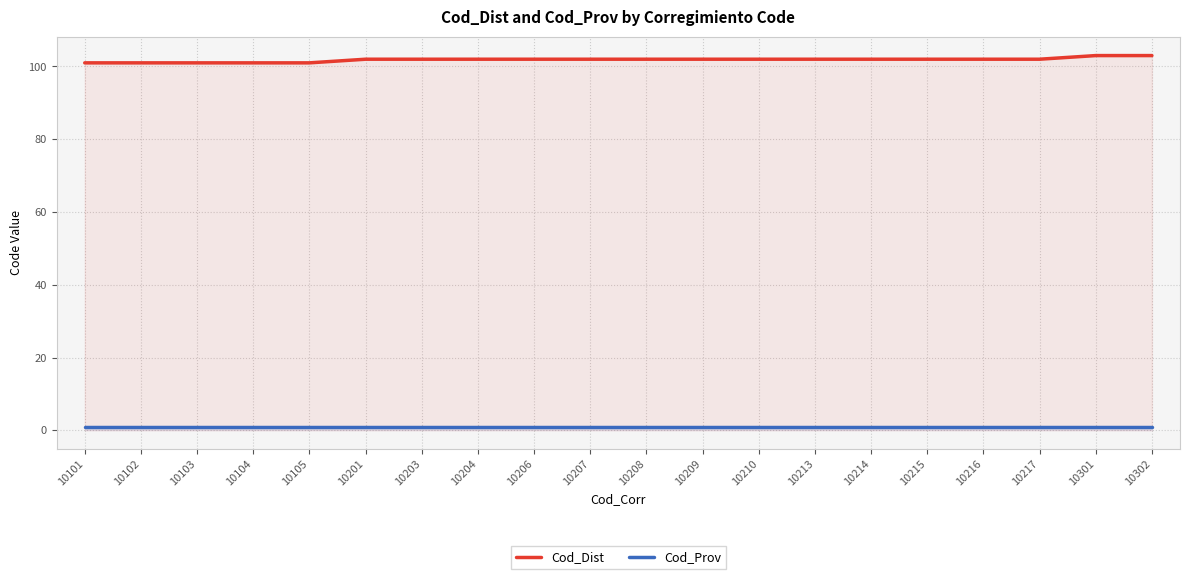

Reading left to right, extract all data points from this chart.

Cod_Dist: 101	101	101	101	101	102	102	102	102	102	102	102	102	102	102	102	102	102	103	103
Cod_Prov: 1	1	1	1	1	1	1	1	1	1	1	1	1	1	1	1	1	1	1	1